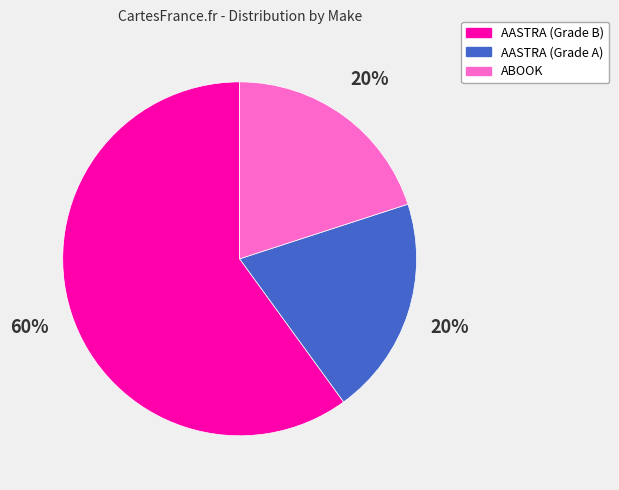

Is ABOOK the majority of the pie?

No